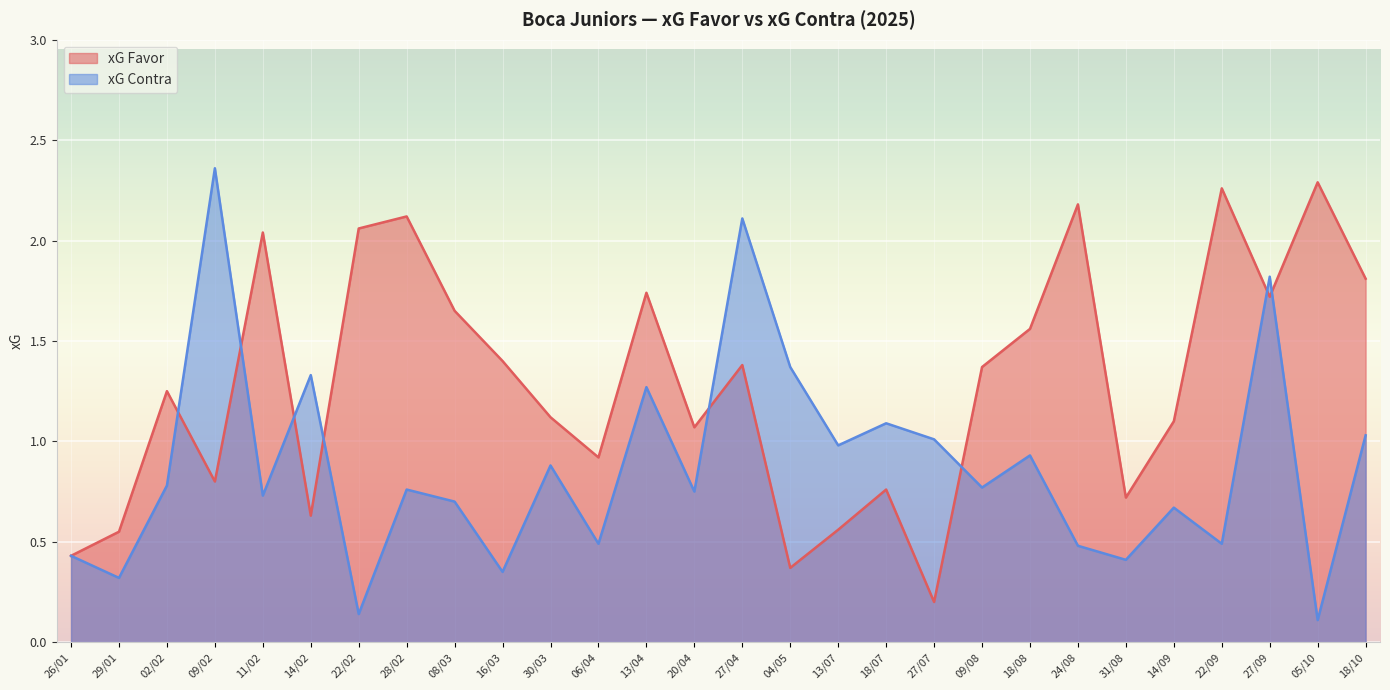

Reading left to right, what are all the values shown in this chart?

xG Favor: 0.4	0.6	1.2	0.8	2.0	0.6	2.1	2.1	1.6	1.4	1.1	0.9	1.7	1.1	1.4	0.4	0.6	0.8	0.2	1.4	1.6	2.2	0.7	1.1	2.3	1.7	2.3	1.8
xG Contra: 0.4	0.3	0.8	2.4	0.7	1.3	0.1	0.8	0.7	0.3	0.9	0.5	1.3	0.8	2.1	1.4	1.0	1.1	1.0	0.8	0.9	0.5	0.4	0.7	0.5	1.8	0.1	1.0